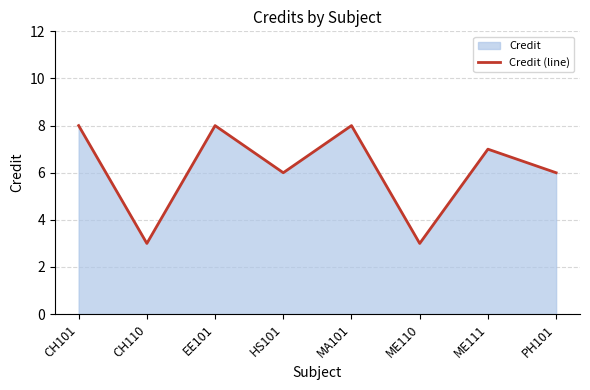

True or false: there are more than 0 points higher than both neighbors.

True